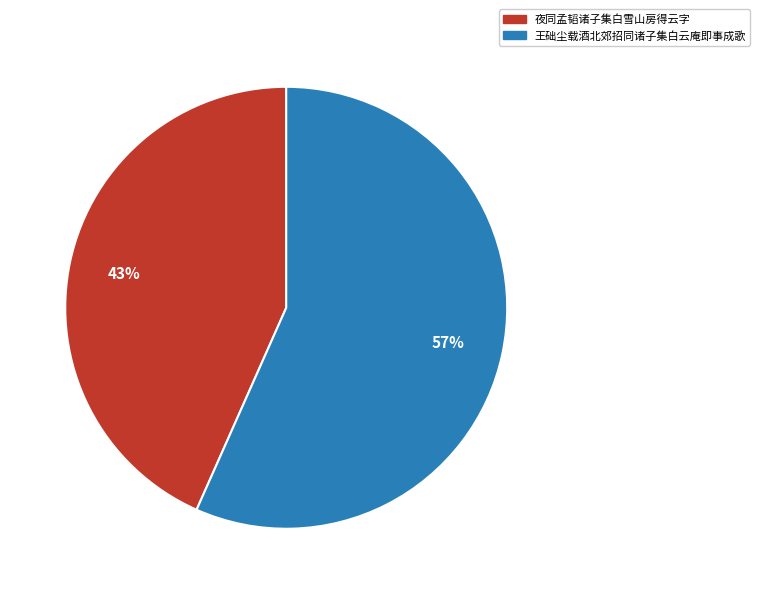

Rank the categories by value from highest to lowest.

王础尘载酒北郊招同诸子集白云庵即事成歌, 夜同孟韬诸子集白雪山房得云字